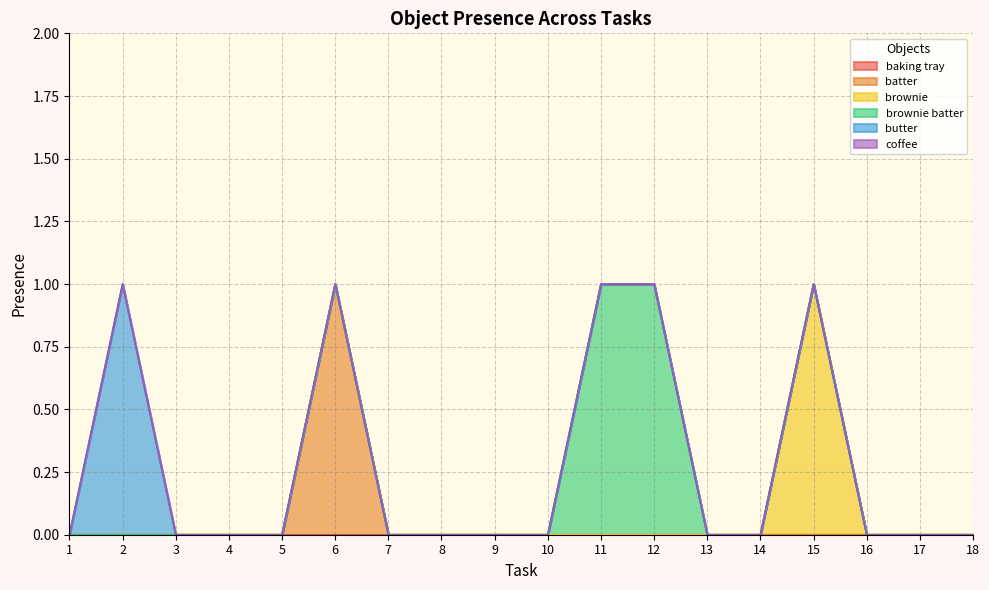

True or false: brownie batter and butter intersect in this chart.

False